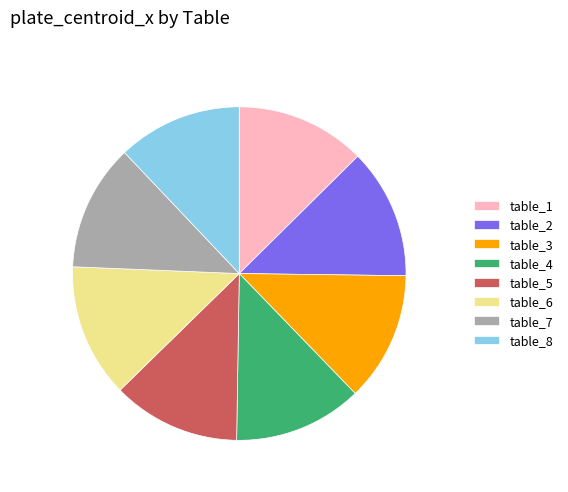

How many segments does this pie chart have?

8